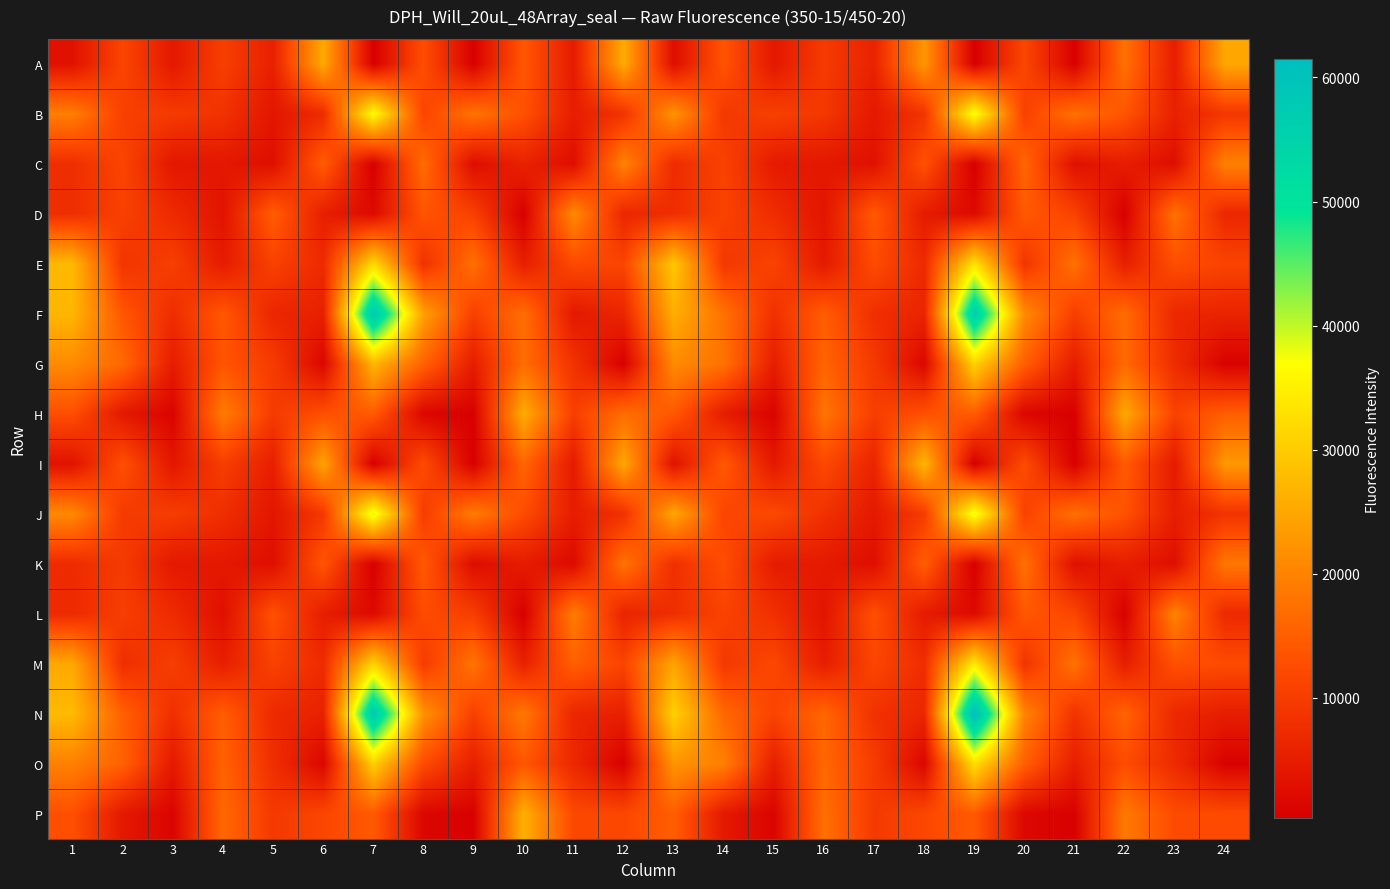

What is the maximum value shown in the chart?

61455